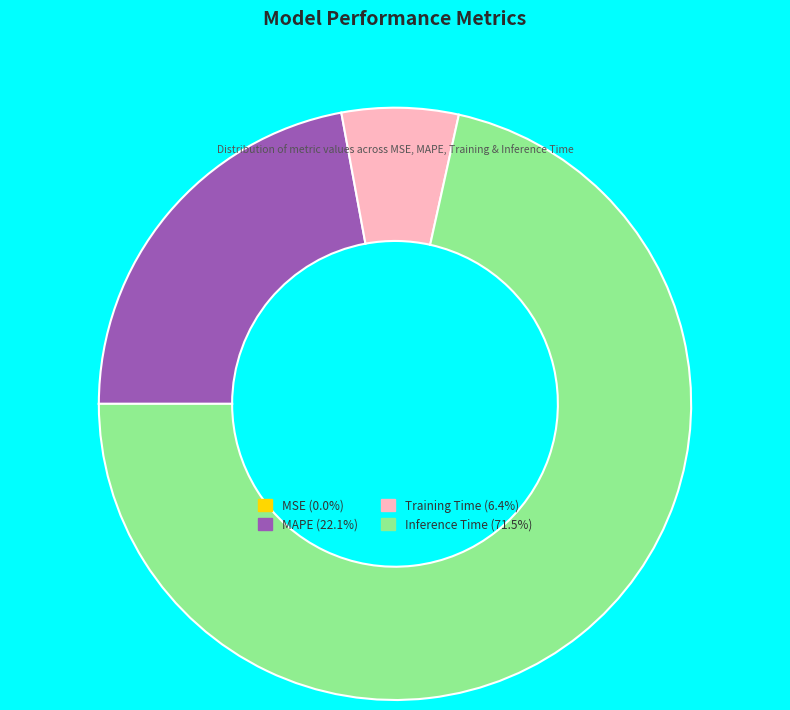

Is there any slice that represents more than half of the pie?

Yes